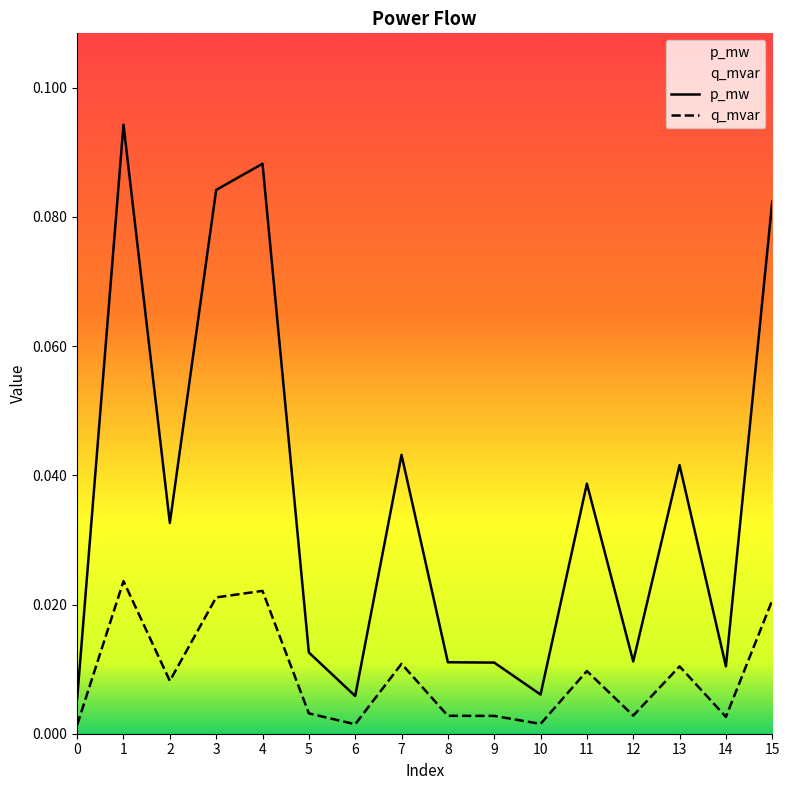

How many categories are shown in the chart?

16